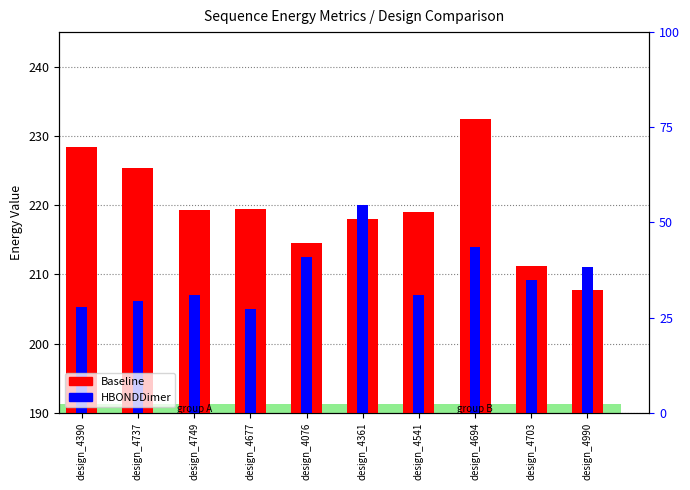

What are all the series names shown in the legend?

Baseline, HBONDDimer